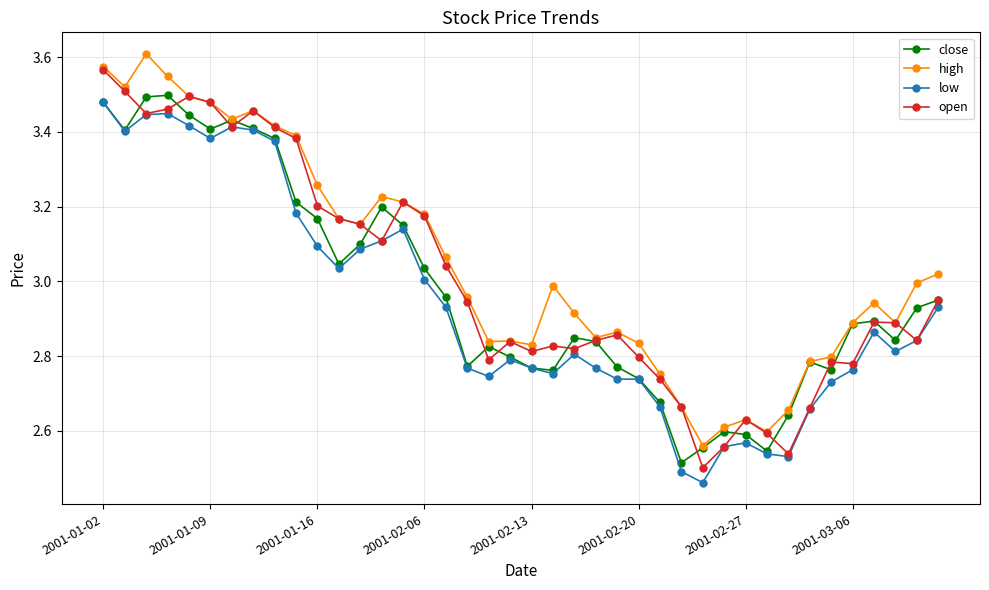

True or false: close has more than 2 points higher than both neighbors.

True